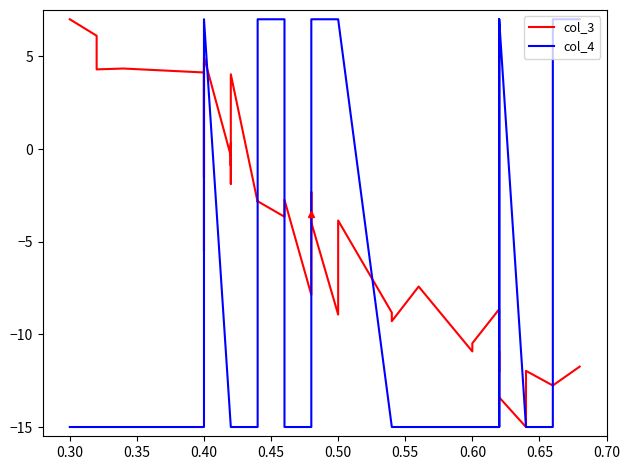

Which series has the largest range (max minus min)?

col_3